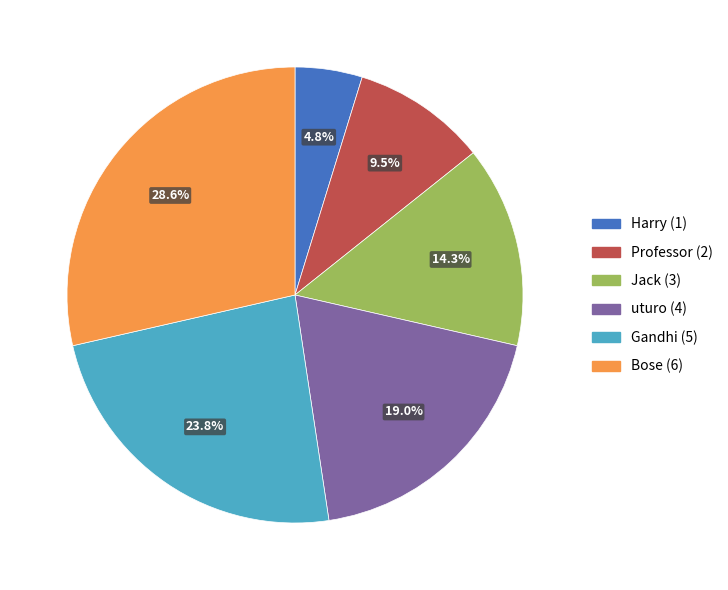

Between Gandhi and Harry, which is larger?

Gandhi